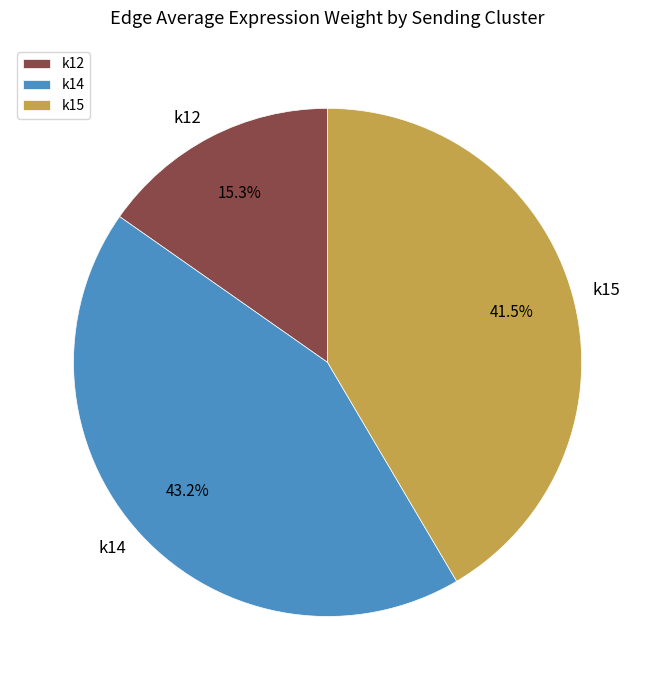

The k12 slice represents 1% of the pie. True or false?

False